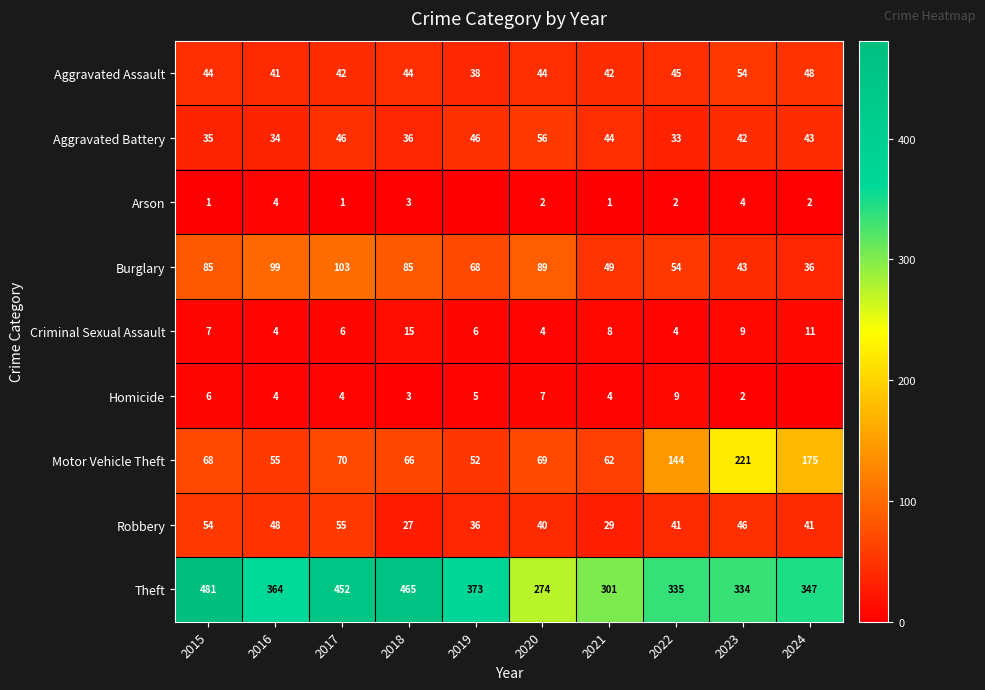

Between 2024 and 2015, which is larger?

2024